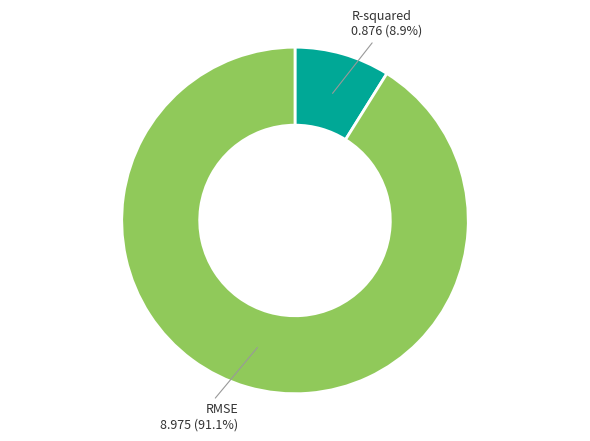

Count the number of slices in the pie.

2